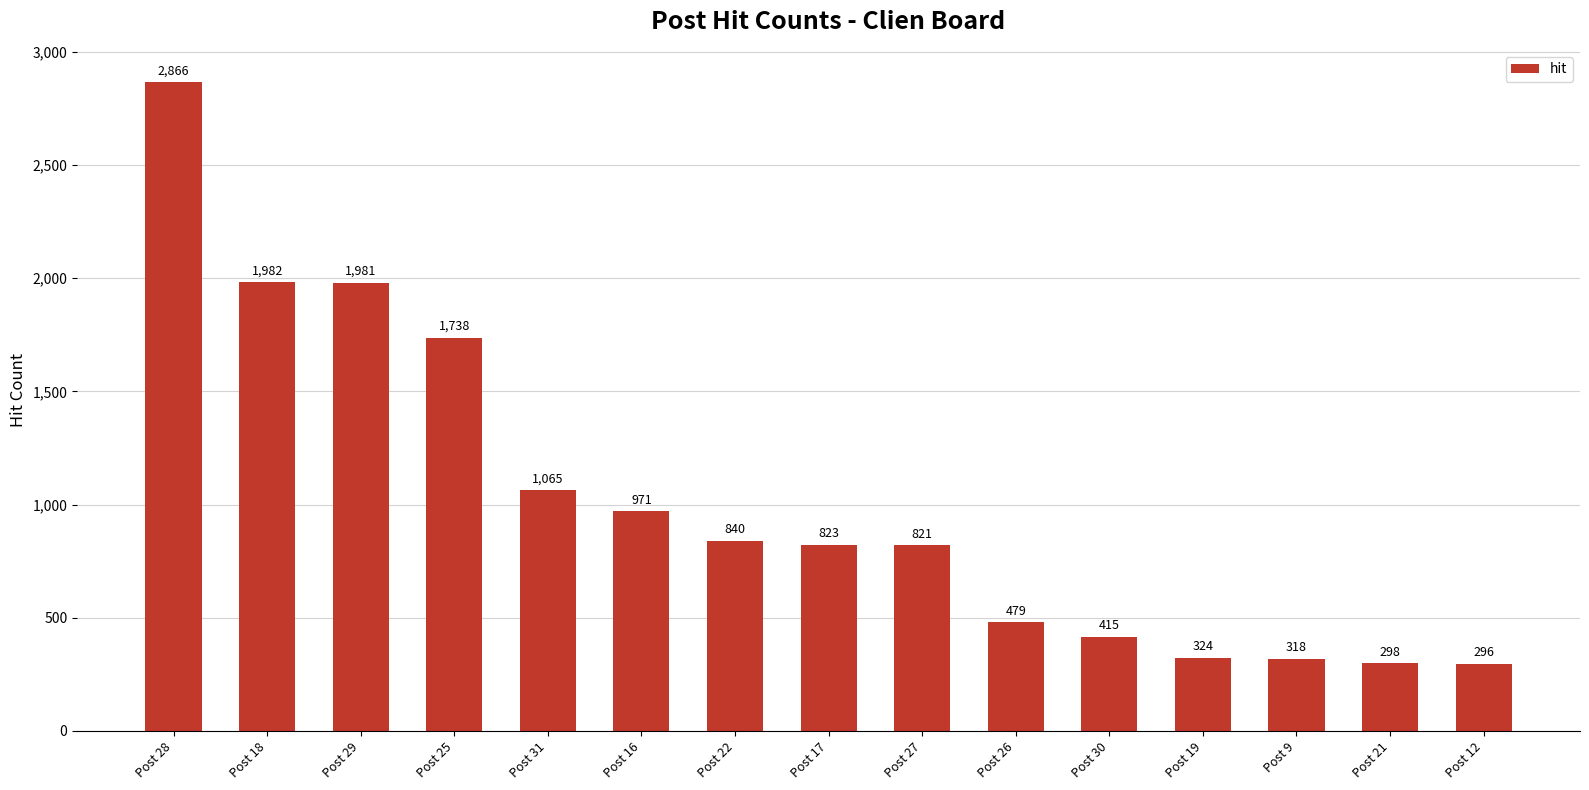

What is the difference between the maximum and minimum values?

2570